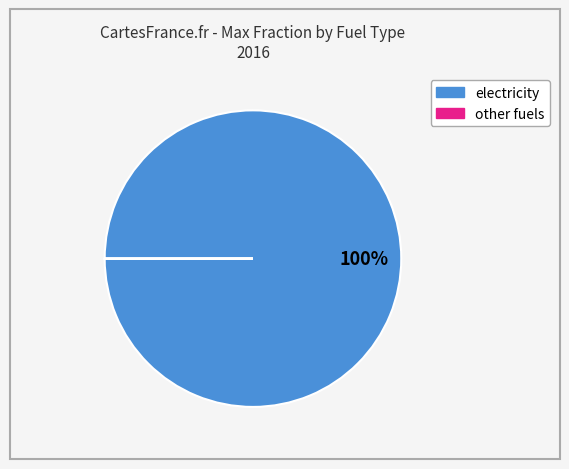

To the nearest percent, what is the difference between the largest and smallest slice percentages?

100%